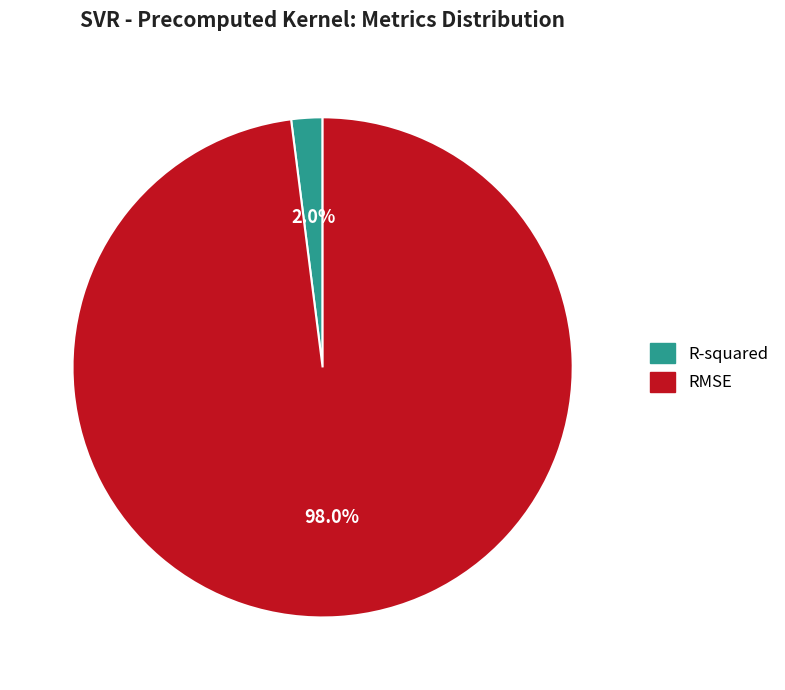

What is the largest slice in the pie chart?

RMSE